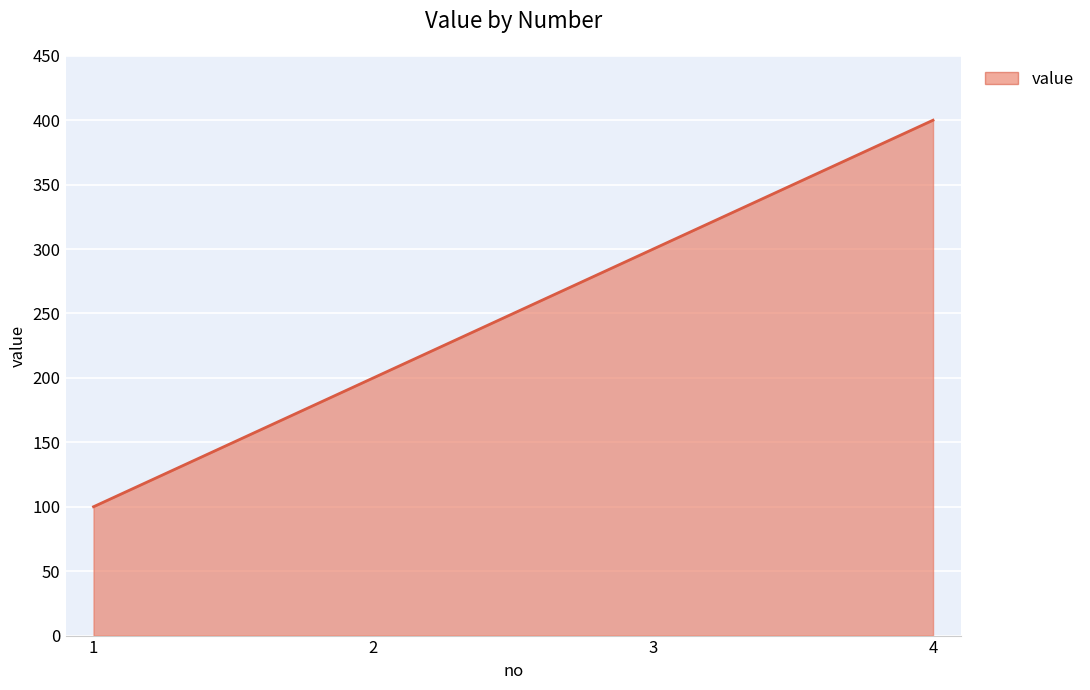

How many values are between 200 and 400?

3